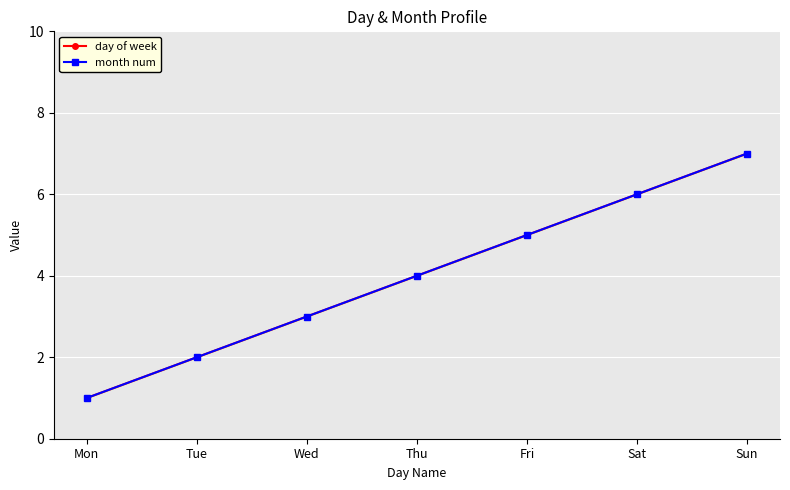

Reading left to right, transcribe all the data shown in this chart.

day of week: 1	2	3	4	5	6	7
month num: 1	2	3	4	5	6	7